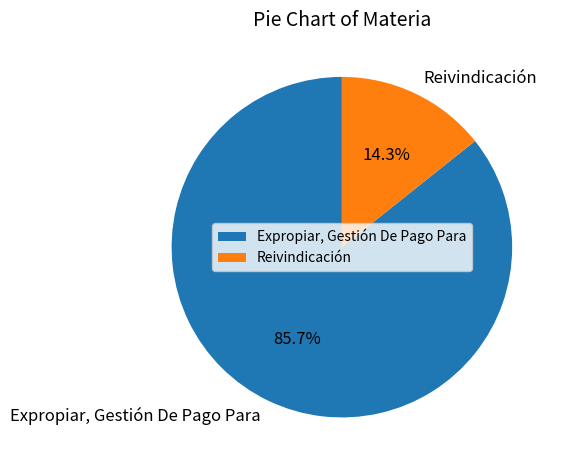

What portion of the pie excludes Expropiar, Gestión De Pago Para?

14.3%